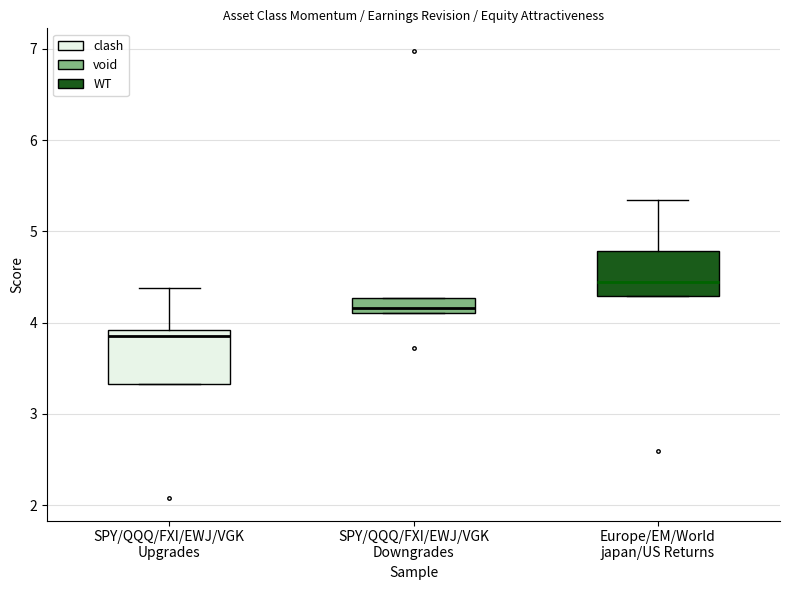

Where is the upper edge of the box for SPY/QQQ/FXI/EWJ/VGK Downgrades on the y-axis? The values are not printed on the chart, so give them approximately, as read against the axis.

4.3